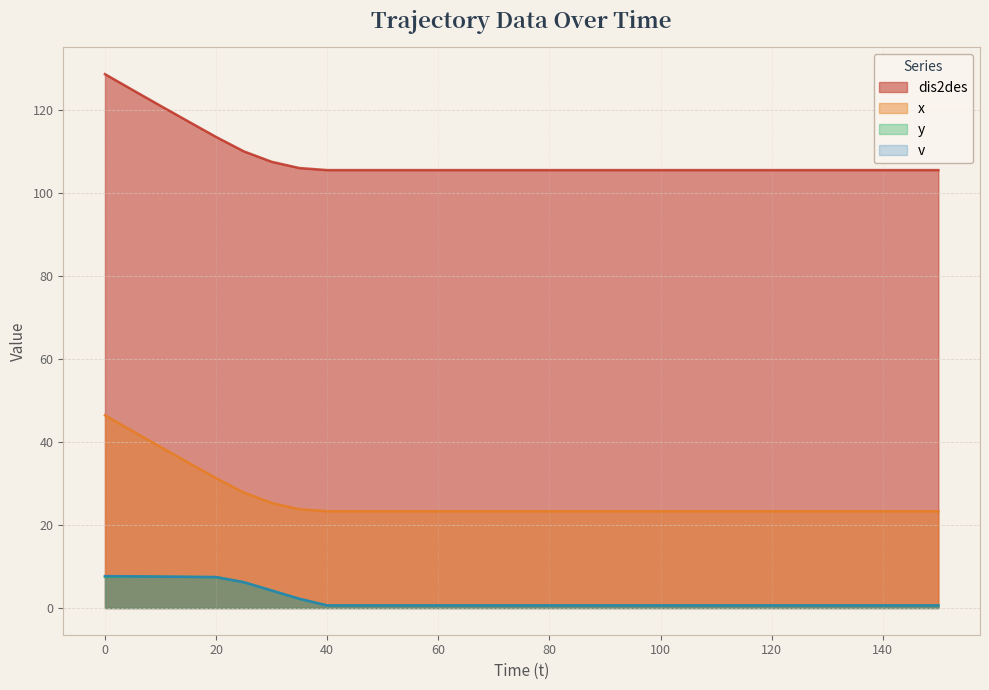

What is the lowest value of the x series?

23.3